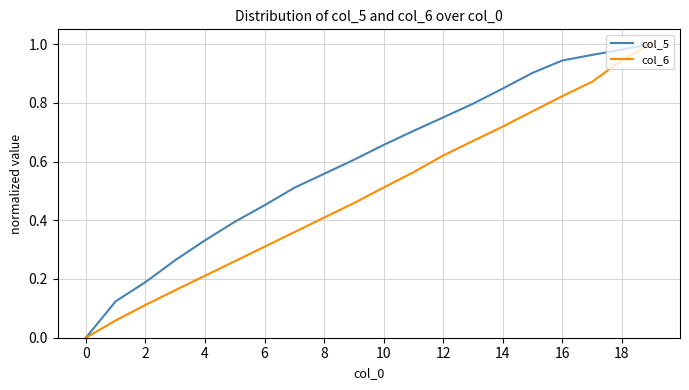

Which series has the largest total across all categories?

col_5